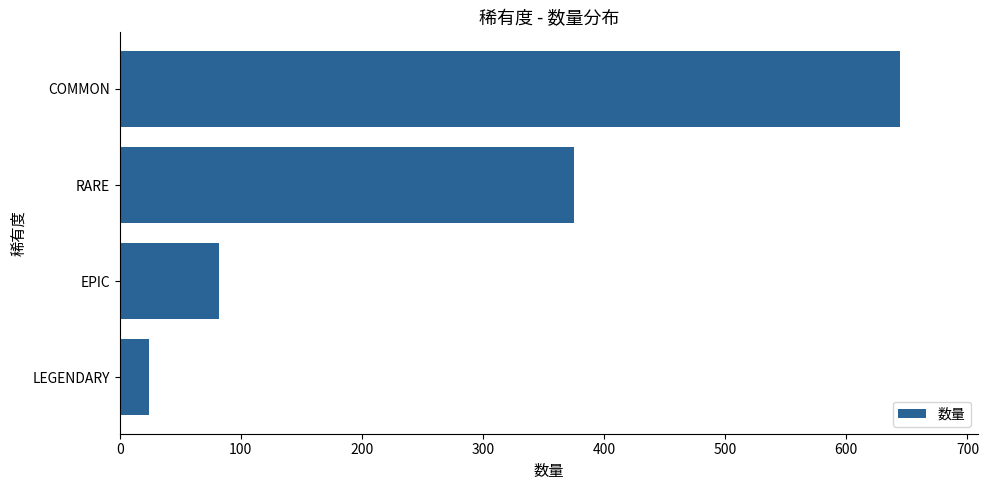

What is the maximum value shown in the chart?

644